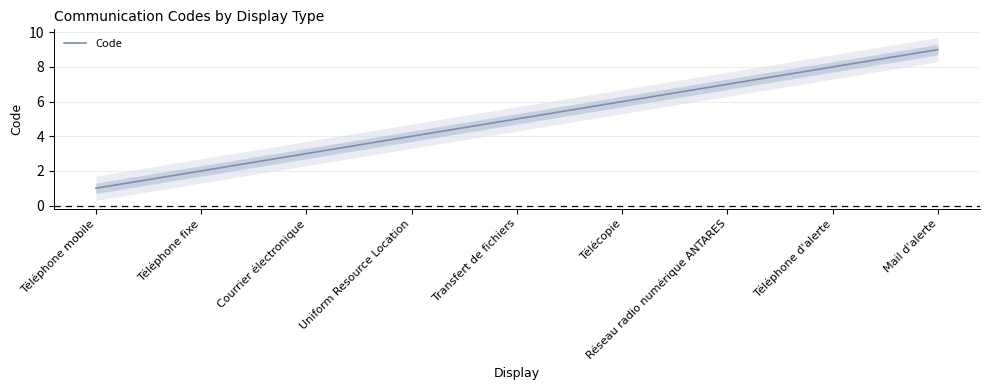

The chart shows a value of 1 at Téléphone mobile. True or false?

True